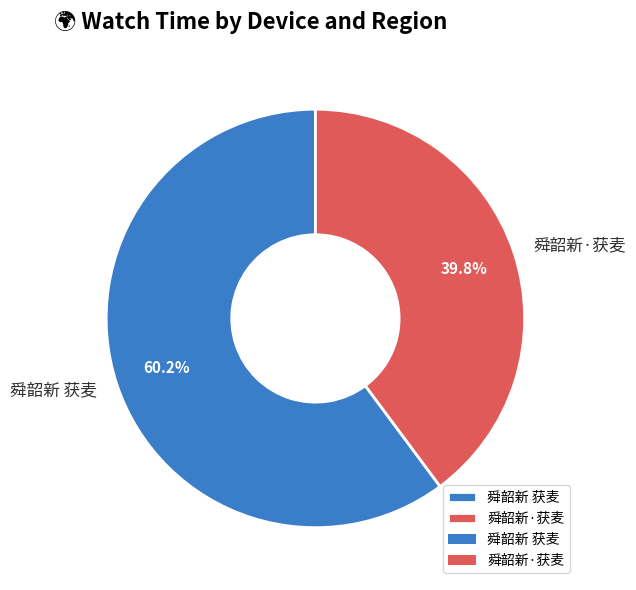

To the nearest percent, what is the average slice percentage?

50%